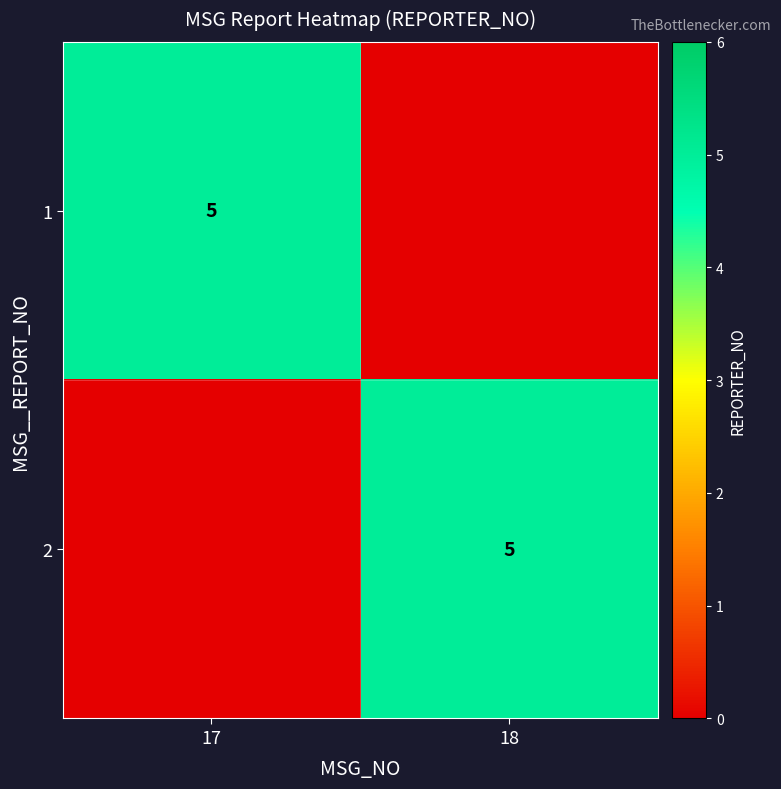

How many series are shown in this chart?

2